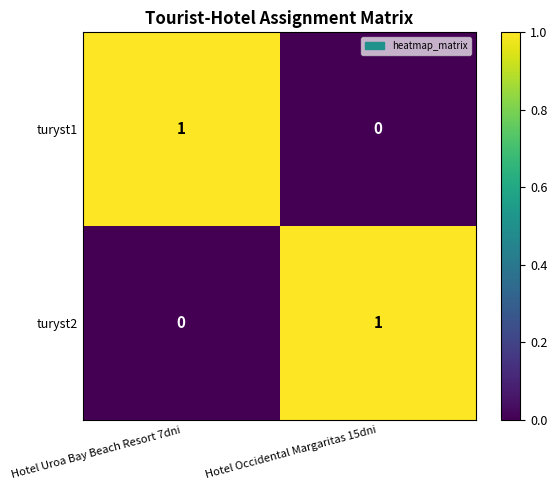

List the labels in order of turyst2 value, largest first.

Hotel Occidental Margaritas 15dni, Hotel Uroa Bay Beach Resort 7dni